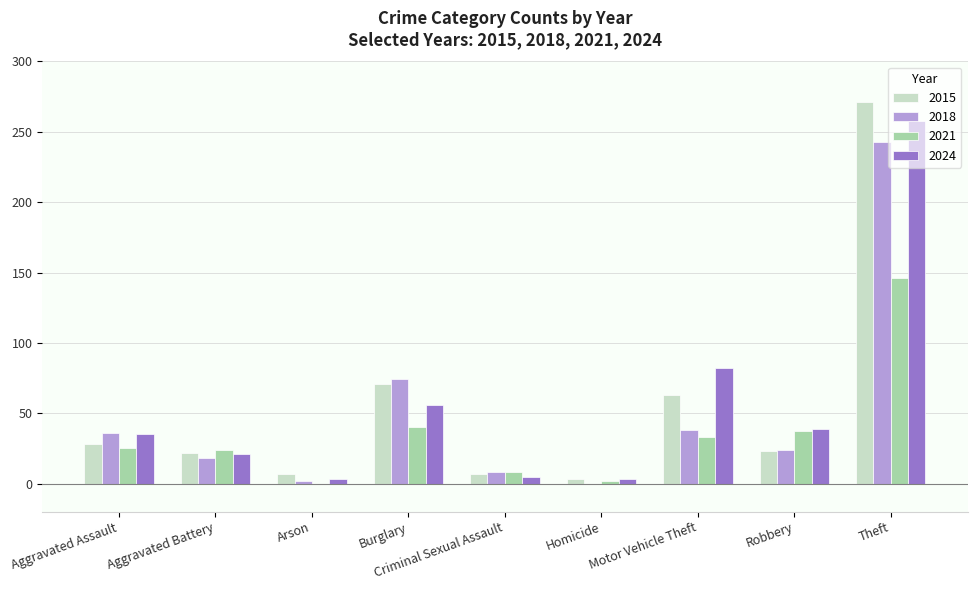

At which label does 2024 reach its peak?

Theft